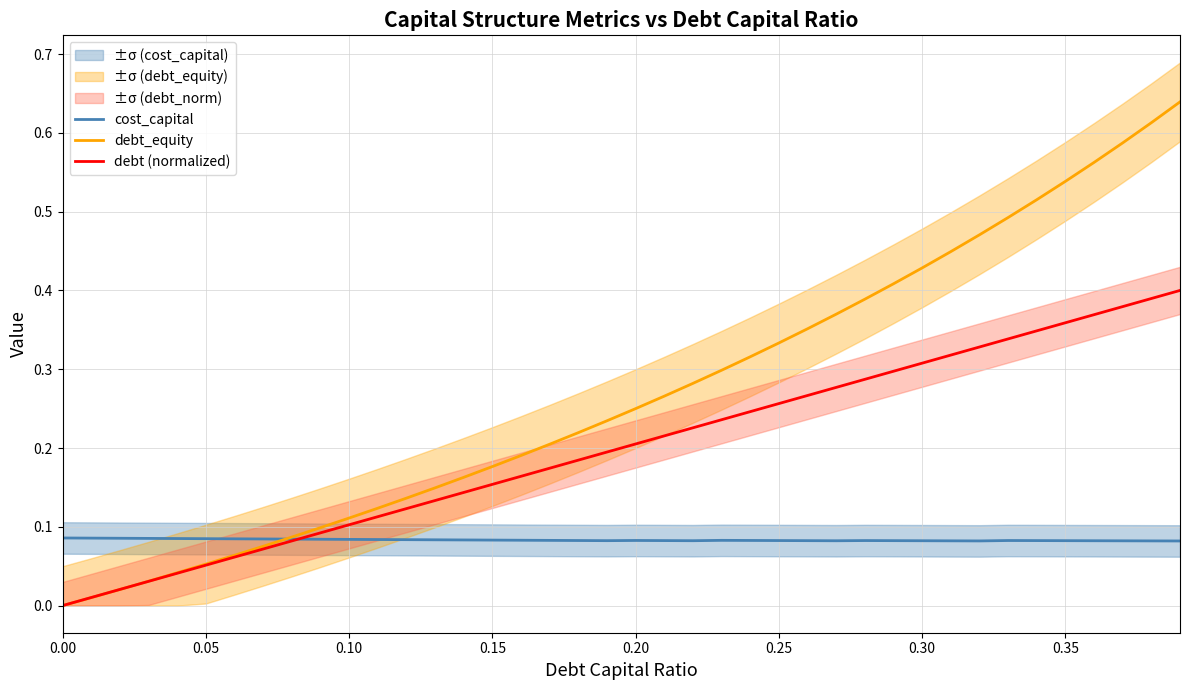

Count the number of categories in the chart.

40